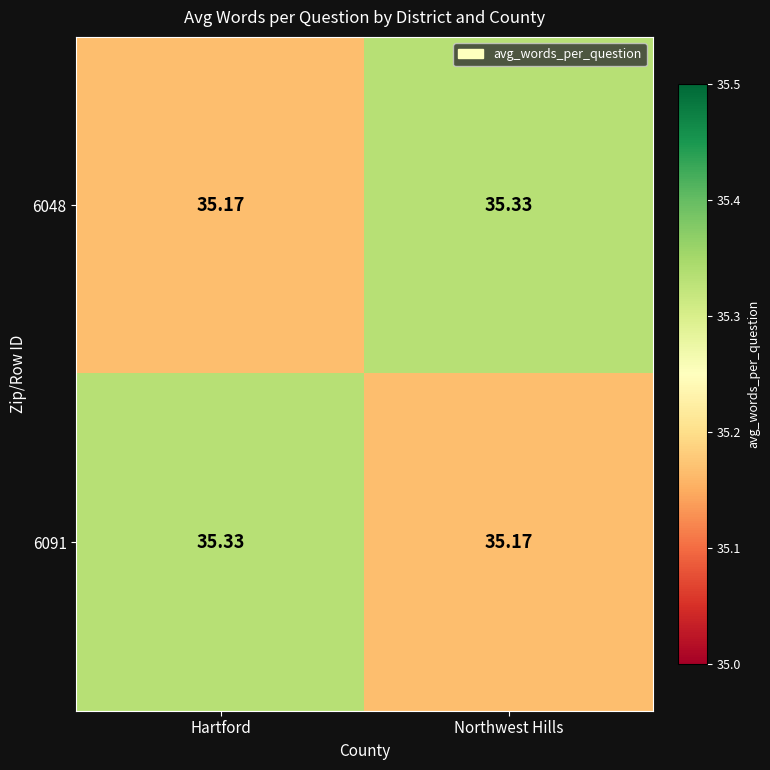

List the labels in order of 6048 value, smallest first.

Hartford, Northwest Hills